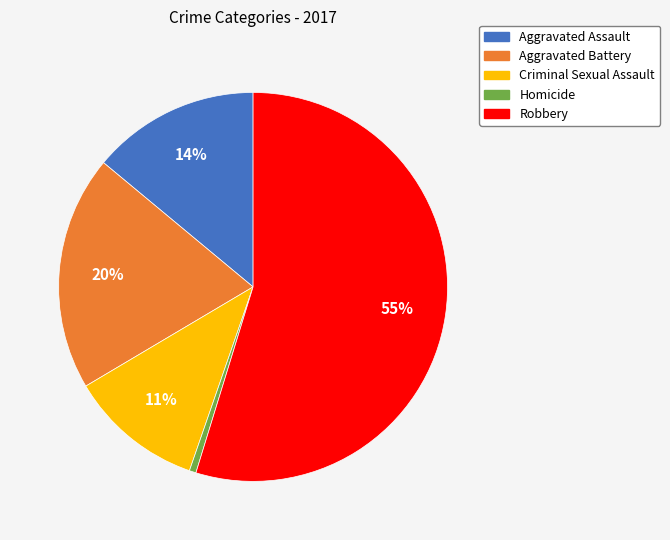

Rank the categories by value from lowest to highest.

Homicide, Criminal Sexual Assault, Aggravated Assault, Aggravated Battery, Robbery